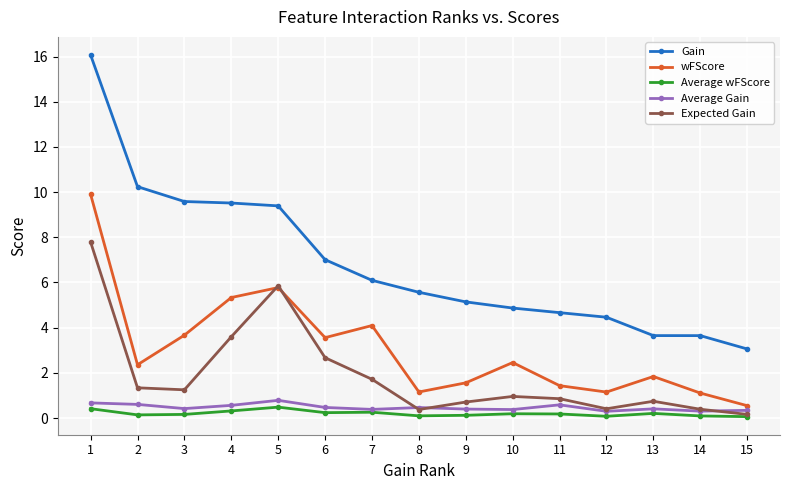

True or false: wFScore has a value of 1.4 at 10.

False